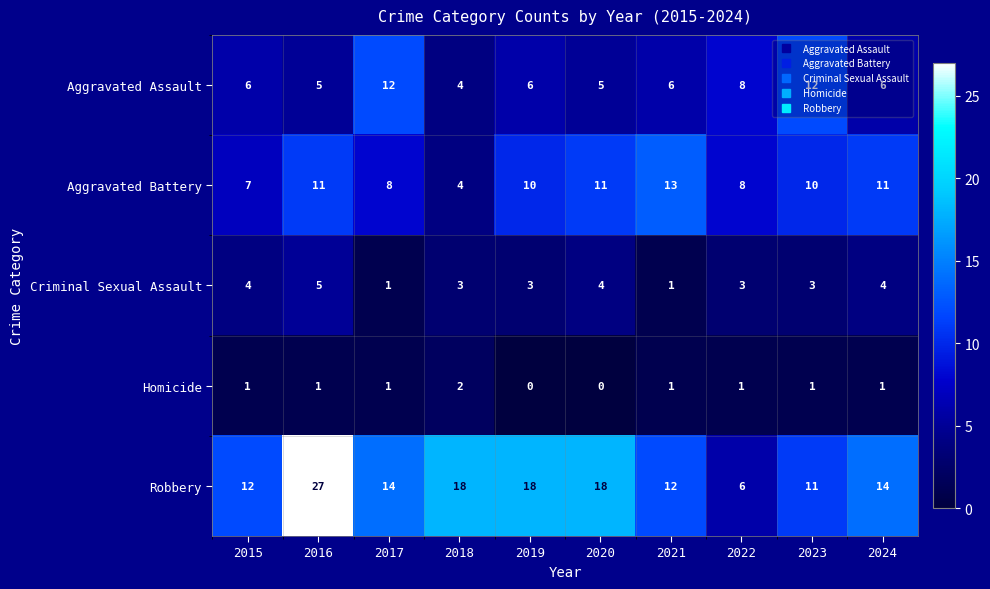

Which series has the largest total across all categories?

Robbery